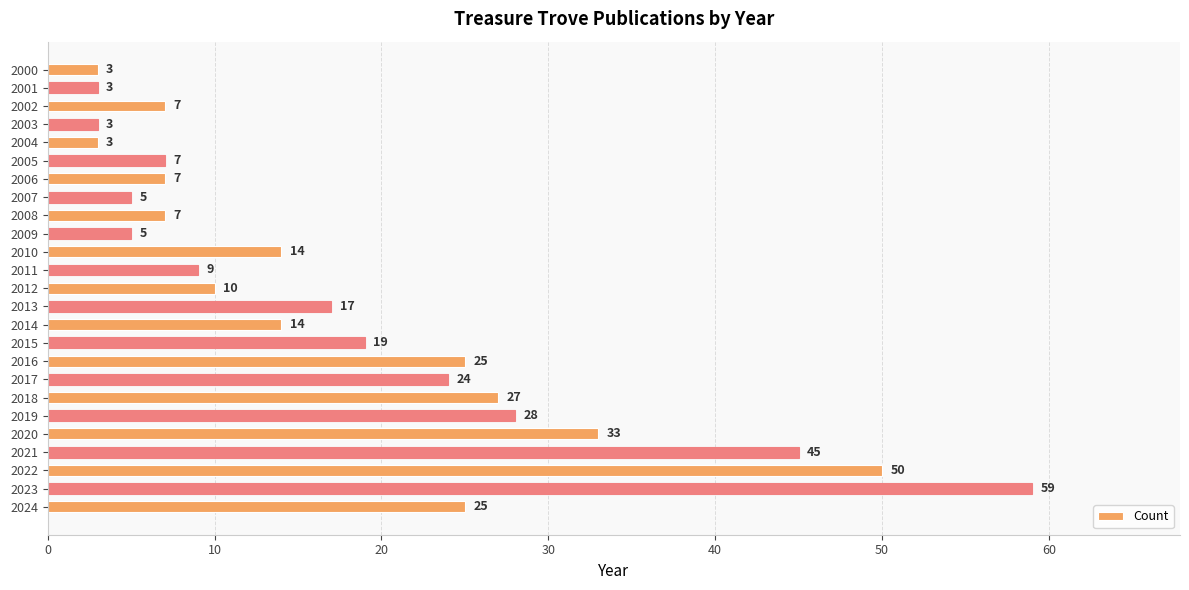

Reading top to bottom, transcribe all the data shown in this chart.

3	3	7	3	3	7	7	5	7	5	14	9	10	17	14	19	25	24	27	28	33	45	50	59	25